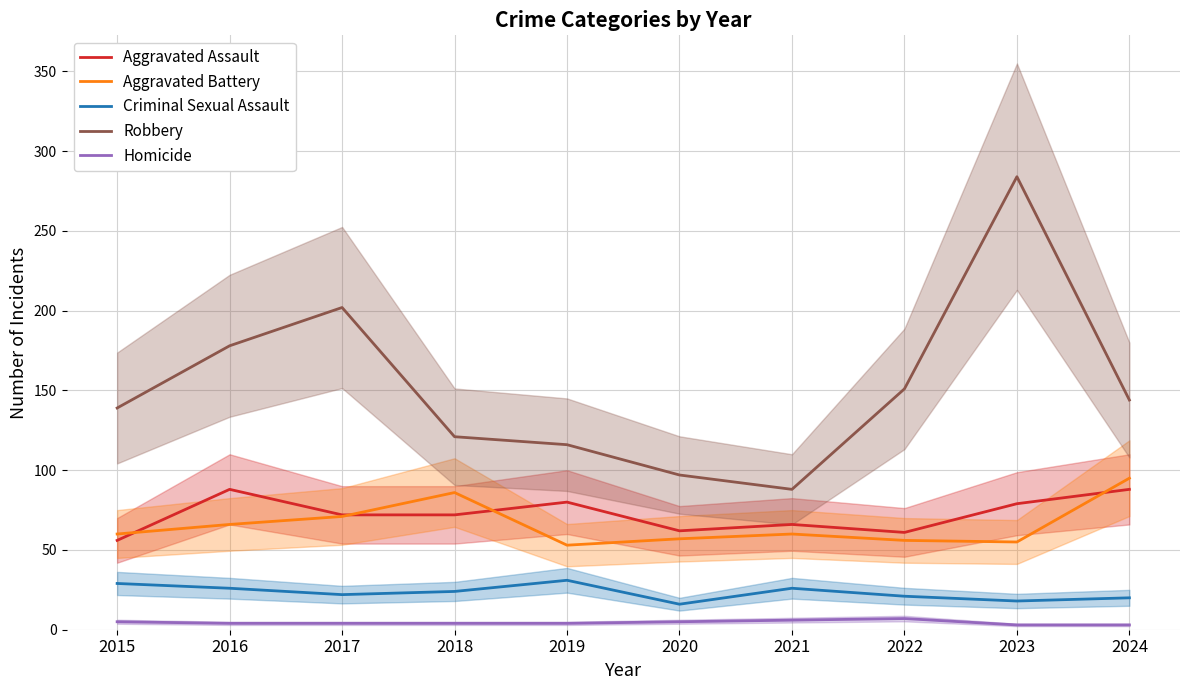

What is the sum of the Homicide values at 2022 and 2020?

12